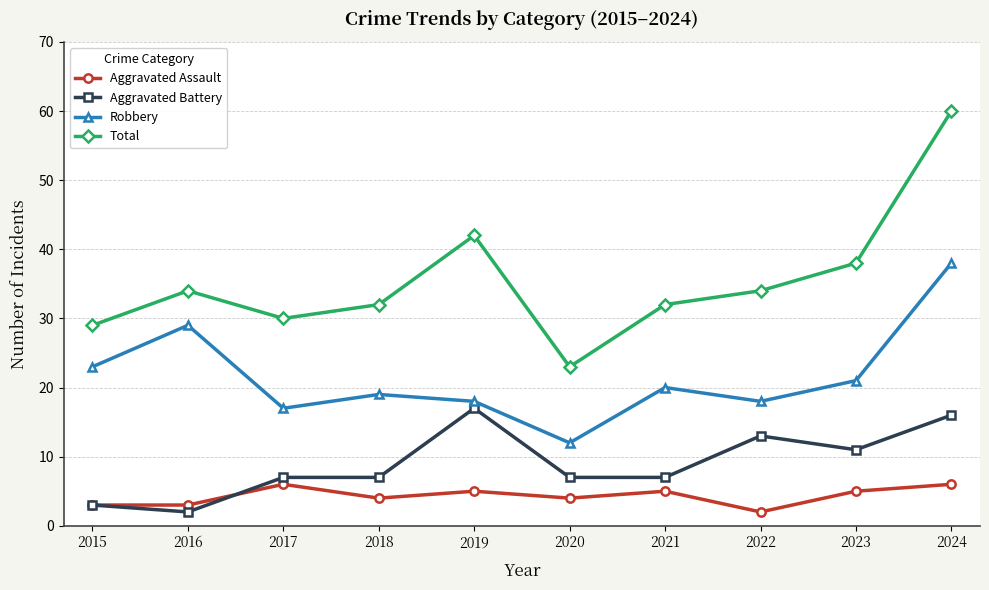

Which series has the largest total across all categories?

Total